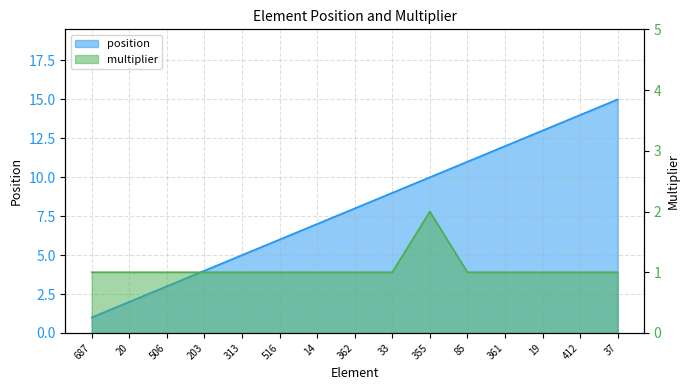

True or false: multiplier has a value of 1 at 361.

False